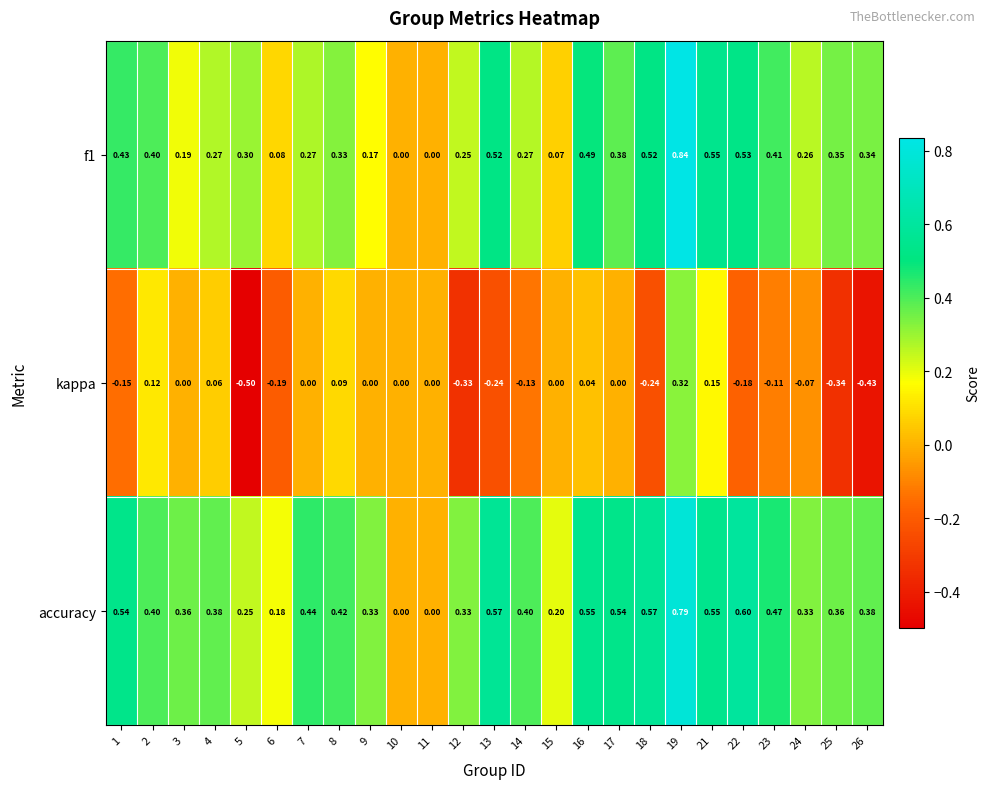

Is the value of kappa at 23 greater than the value of accuracy at 11?

No